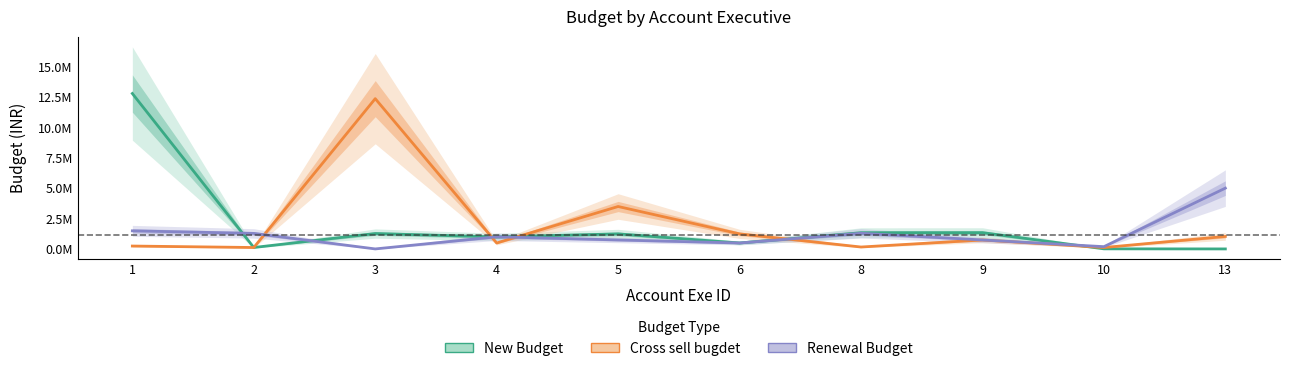

How many data points in New Budget are above 1250000?

4